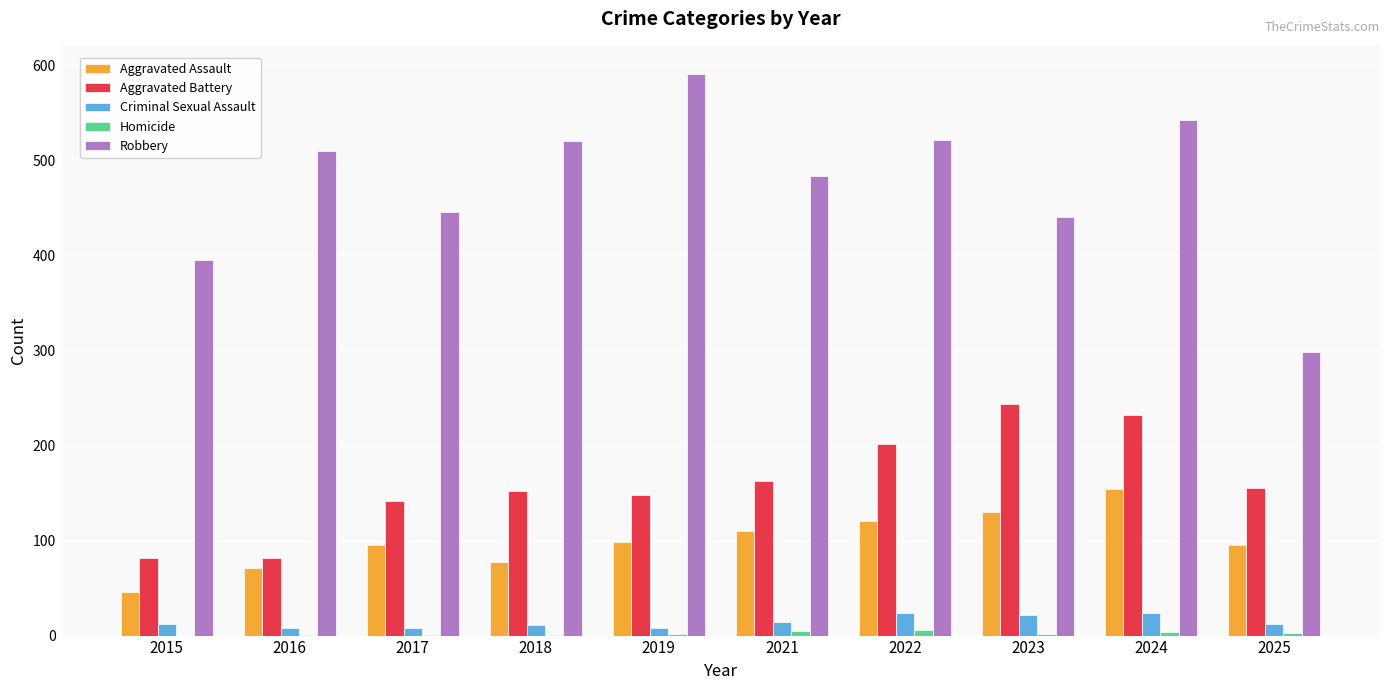

What is the maximum value for Criminal Sexual Assault?

24